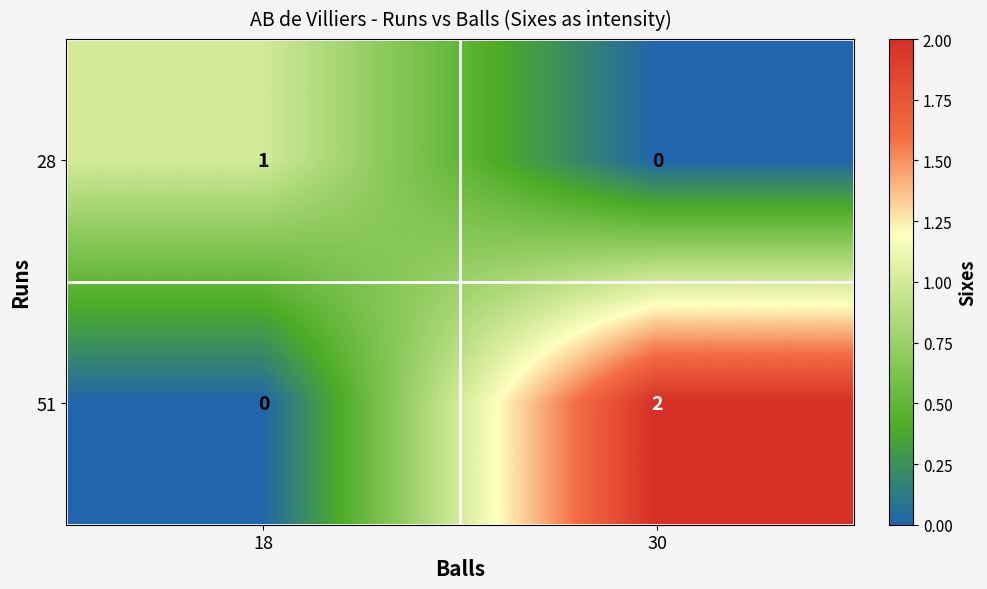

Which series has the largest range (max minus min)?

51